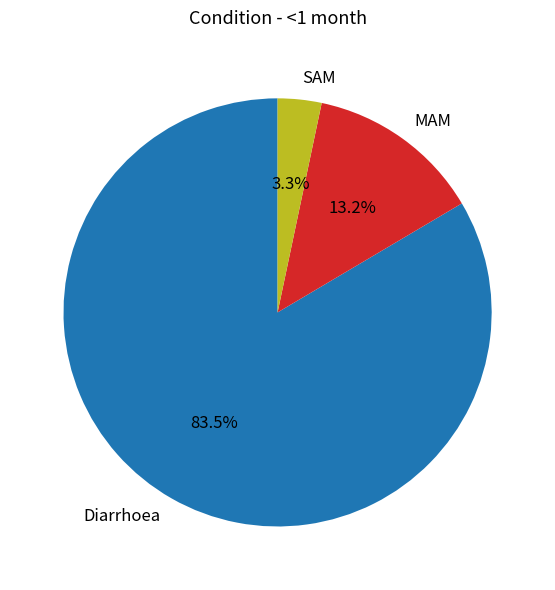

Which category has the biggest portion of the pie?

Diarrhoea